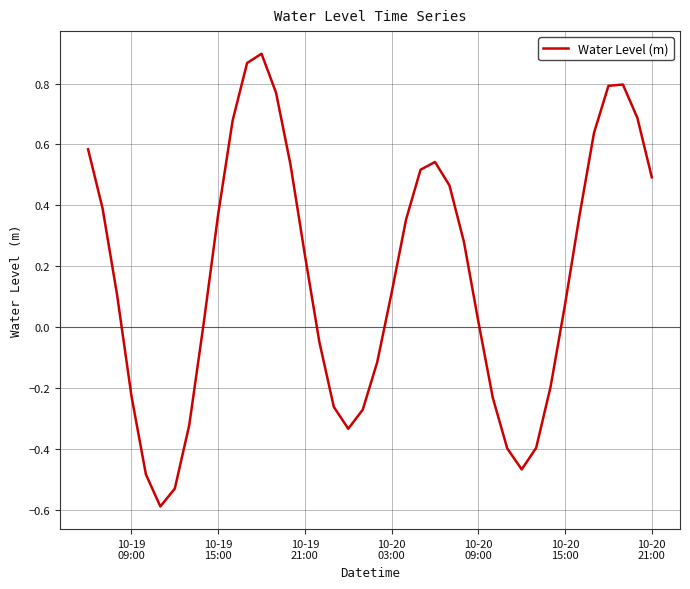

What is the difference between the maximum and minimum values?

1.5